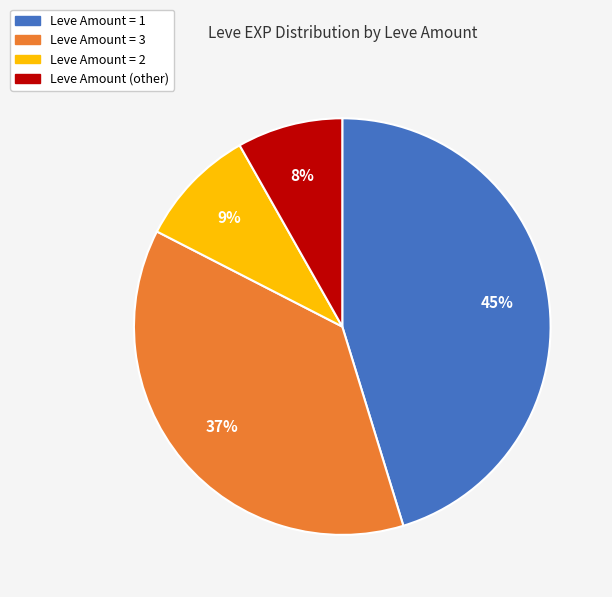

To the nearest percent, what is the difference between the largest and smallest slice percentages?

37%